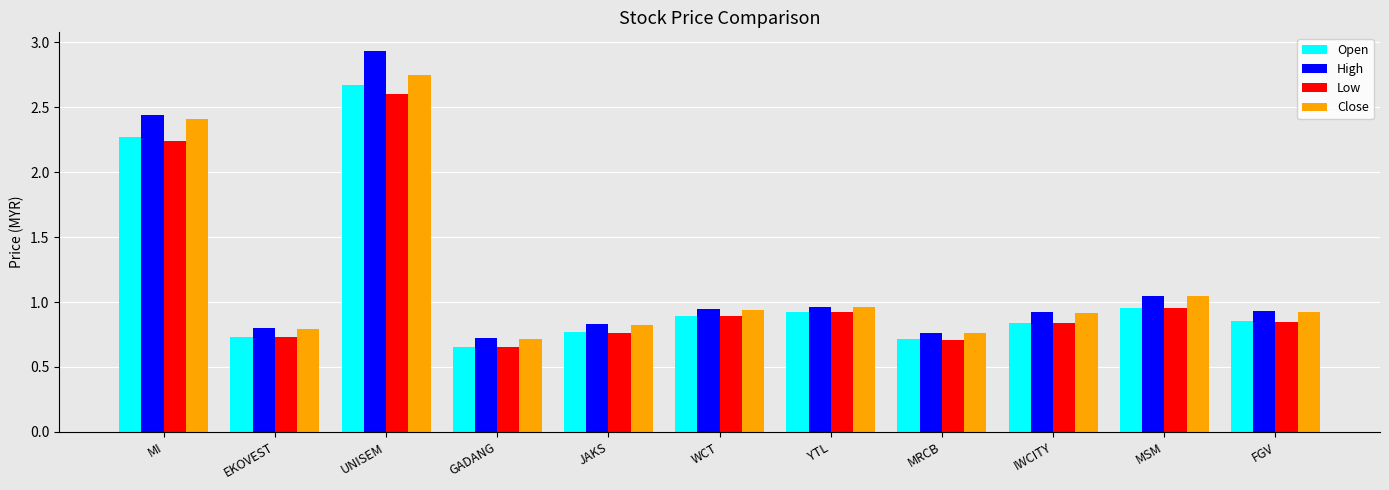

What are all the series names shown in the legend?

Open, High, Low, Close